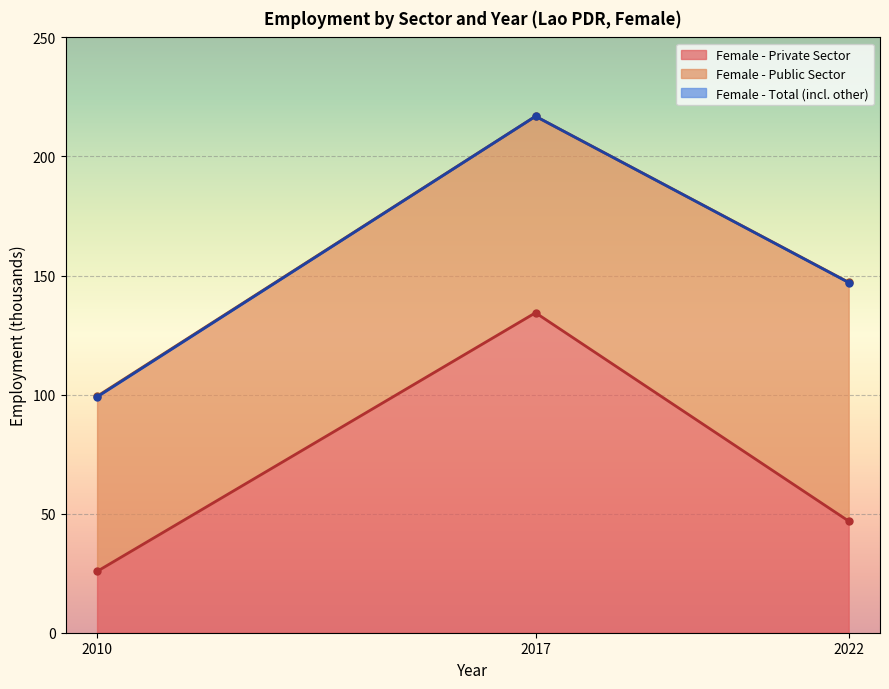

At which label does Female - Private Sector reach its peak?

2017